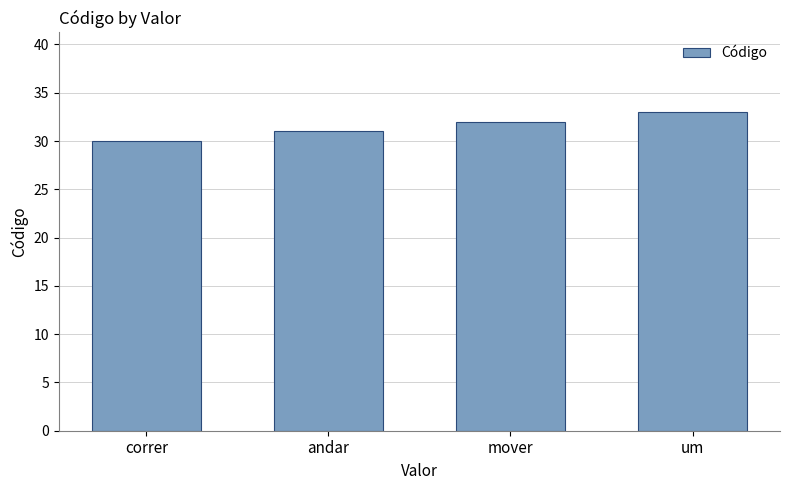

What is the label of the 3rd bar from the right?

andar